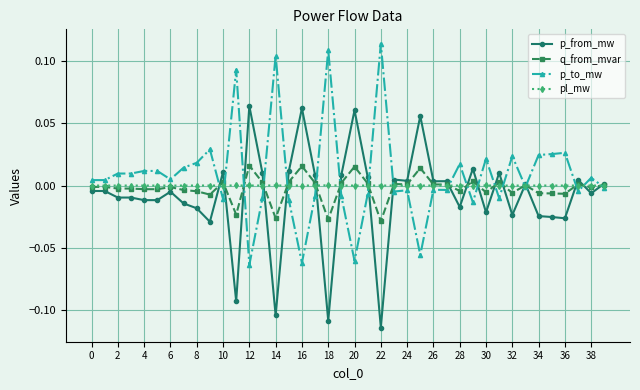

True or false: p_to_mw has more than 0 interior local peaks.

True